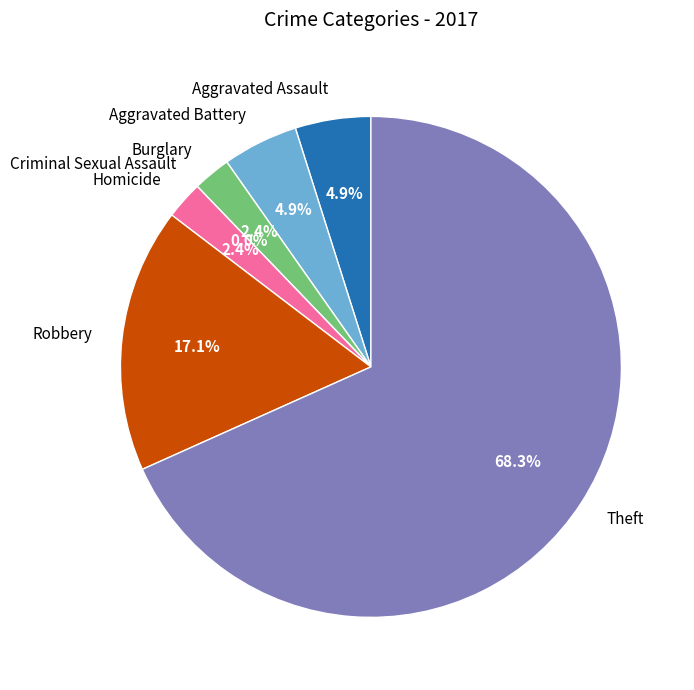

To the nearest percent, what is the difference between the Criminal Sexual Assault and Burglary slice percentages?

2%